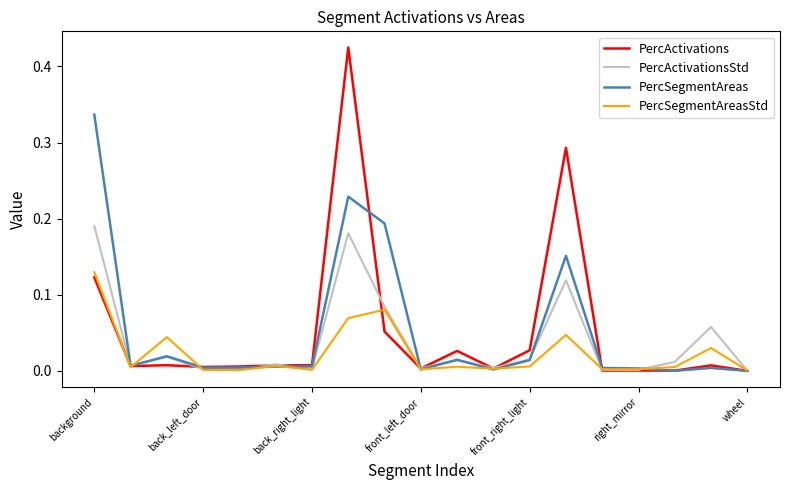

Is this an area chart (filled region under the line)?

No